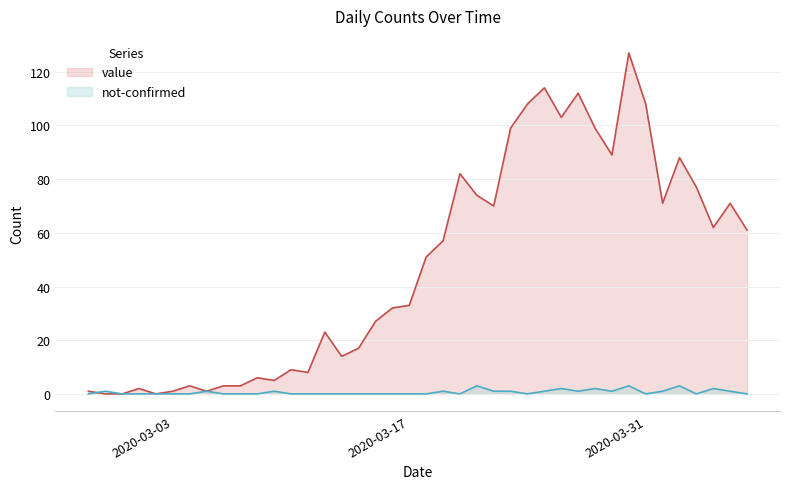

Reading right to left, list all the values displayed in this chart.

value: 61	71	62	77	88	71	108	127	89	99	112	103	114	108	99	70	74	82	57	51	33	32	27	17	14	23	8	9	5	6	3	3	1	3	1	0	2	0	0	1
not-confirmed: 0	1	2	0	3	1	0	3	1	2	1	2	1	0	1	1	3	0	1	0	0	0	0	0	0	0	0	0	1	0	0	0	1	0	0	0	0	0	1	0